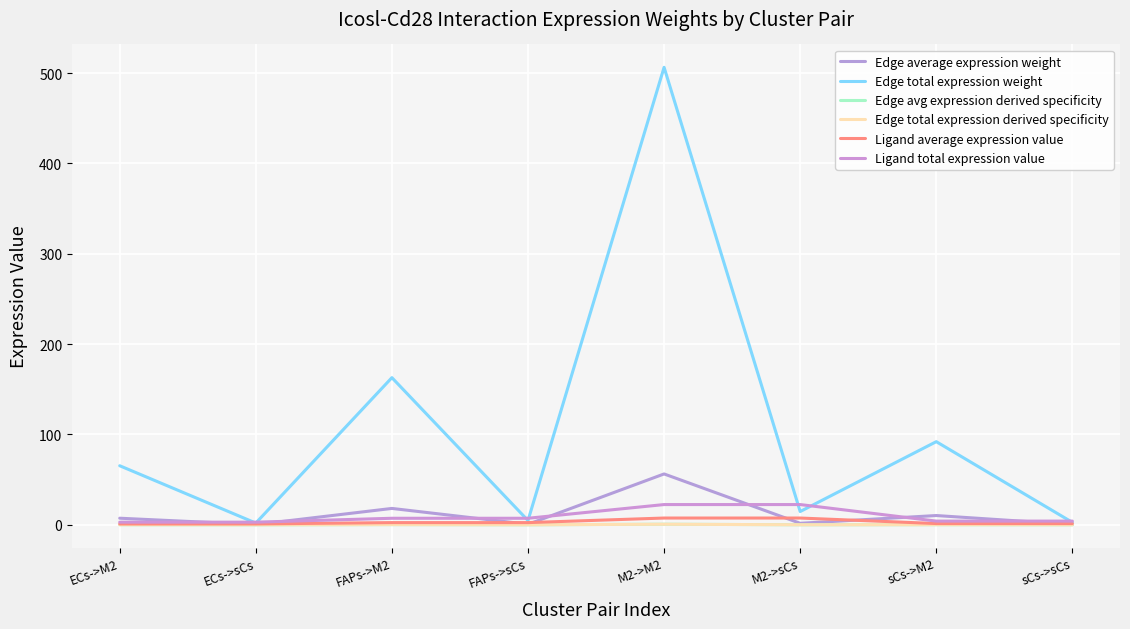

At how many categories does at least one series exceed 294?

1